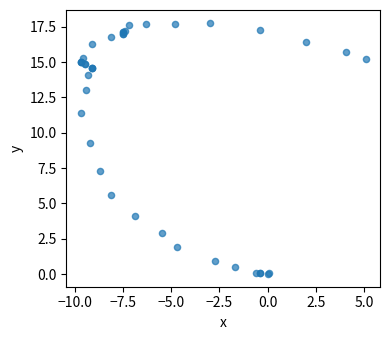

What Y value in the scatter plot is closest to 8?

7.3